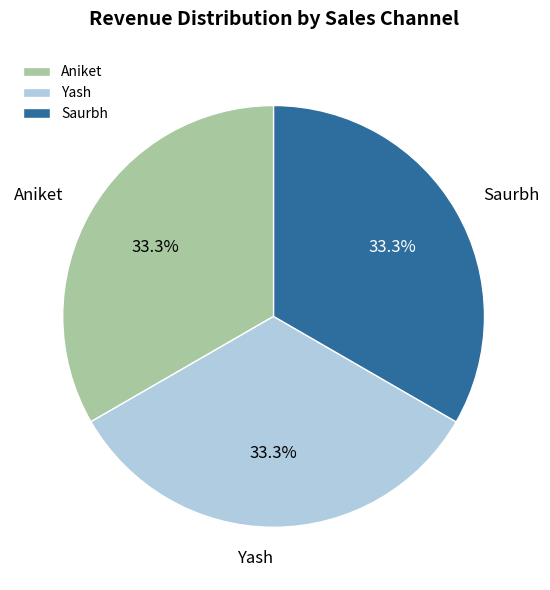

To the nearest percent, what percentage of the pie is Yash?

33%